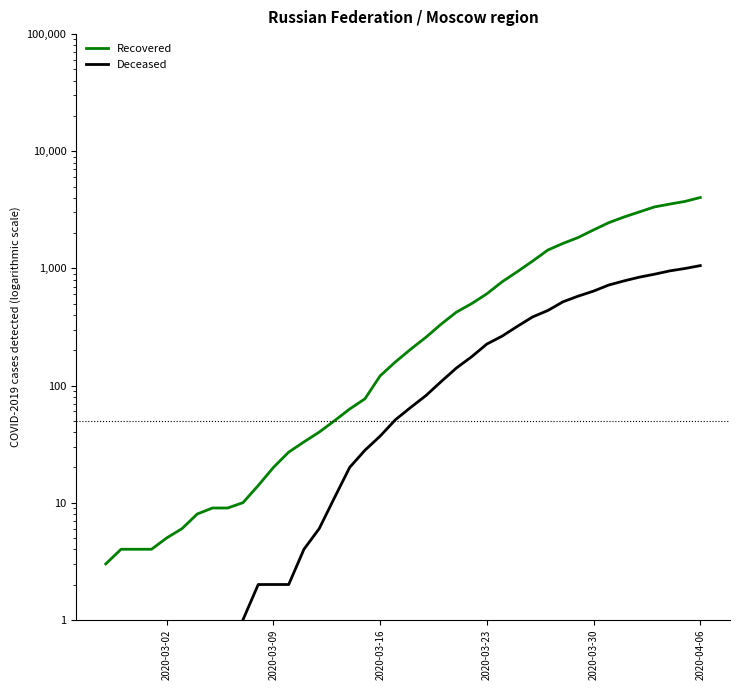

Which label corresponds to the smallest value in the chart?

2020-03-02